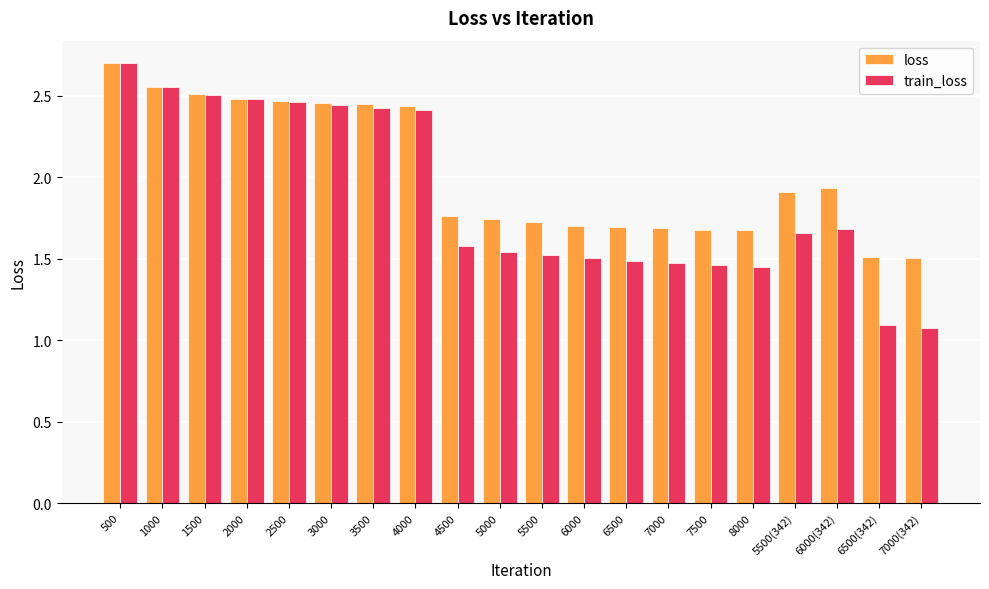

What is the difference between the loss values at 4500 and 7500?

0.1